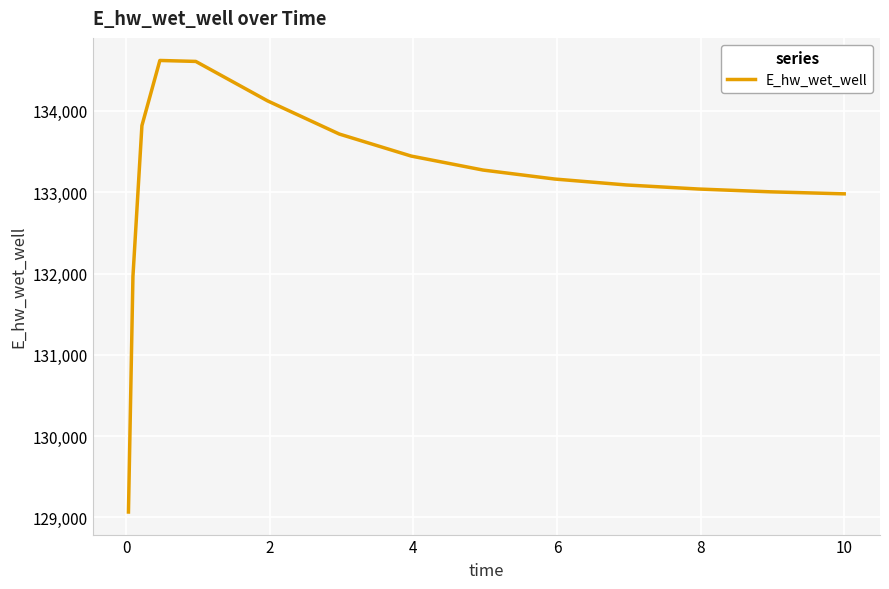

What is the difference between the maximum and minimum values?

5552.7